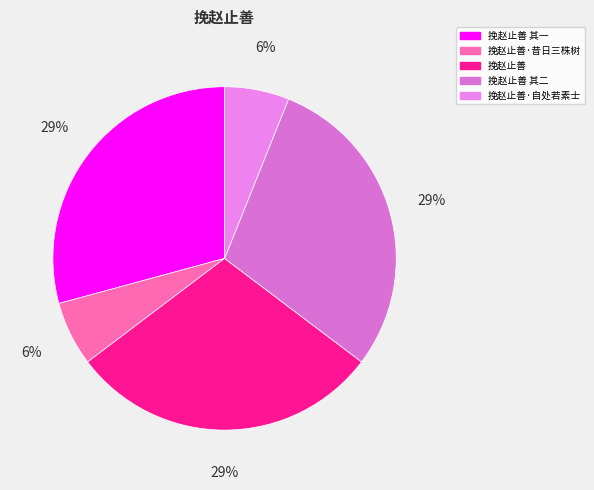

Approximately how many times larger is the value at 挽赵止善 其一 compared to 挽赵止善·自处若素士?

4.8